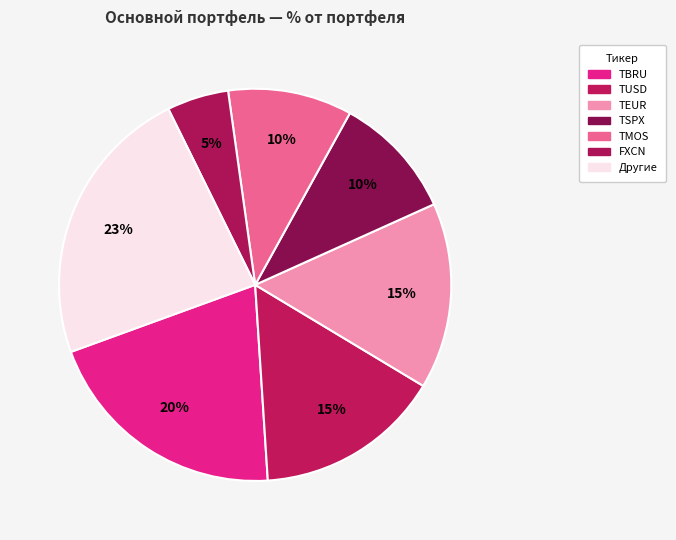

How many slices are in this pie chart?

7